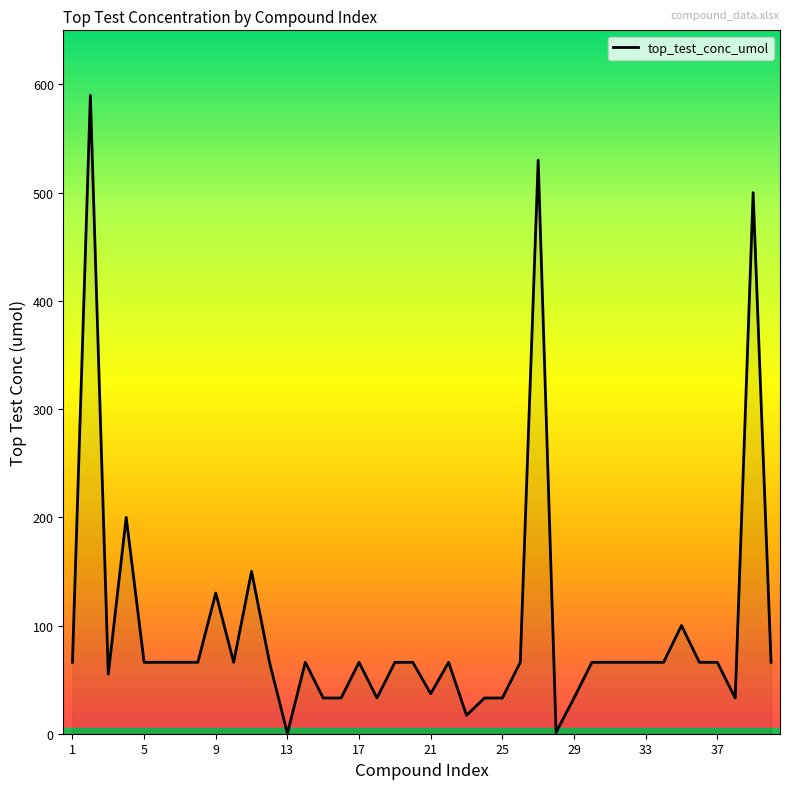

Count the number of data series in this chart.

1